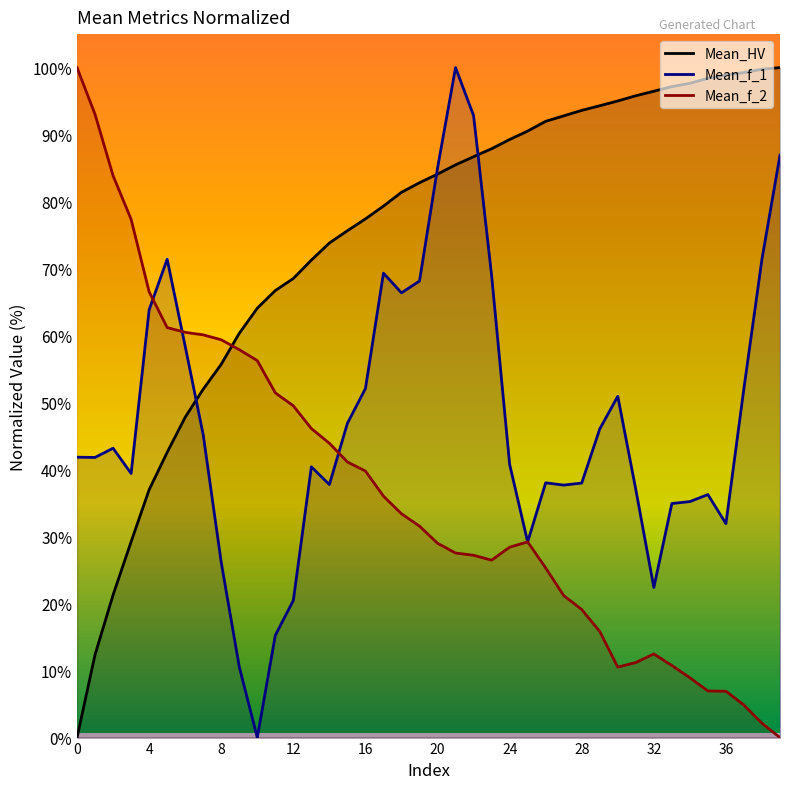

How many positive values does the Mean_HV series have?

39